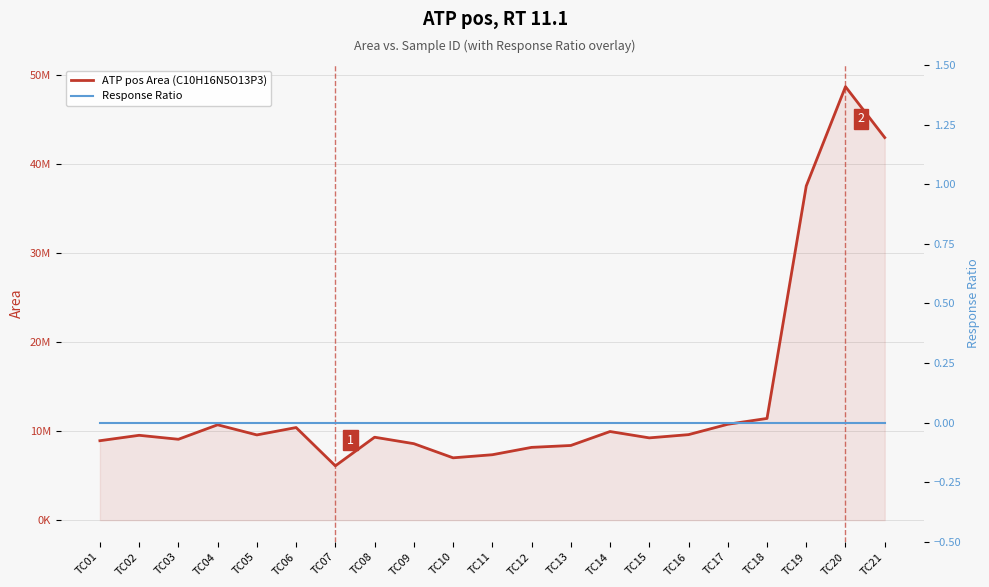

Rank the categories by Response Ratio value from lowest to highest.

TC01, TC02, TC03, TC04, TC05, TC06, TC07, TC08, TC09, TC10, TC11, TC12, TC13, TC14, TC15, TC16, TC17, TC18, TC19, TC20, TC21